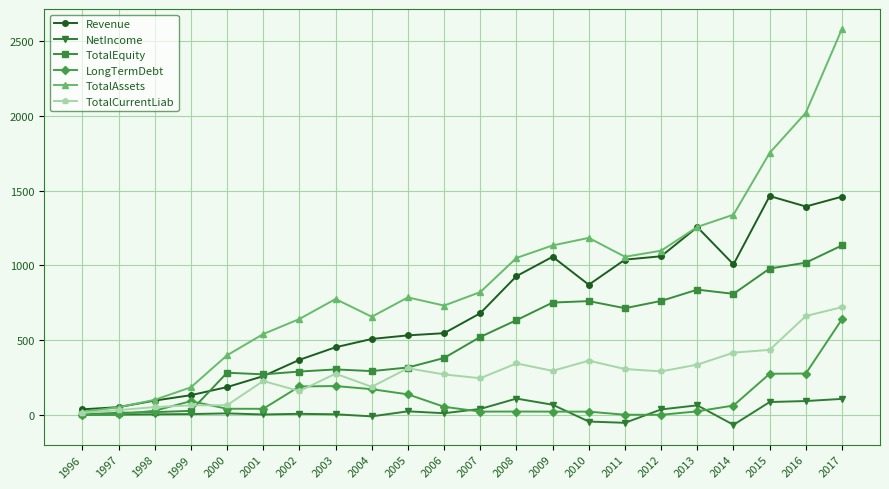

How many data points does each series have?

22